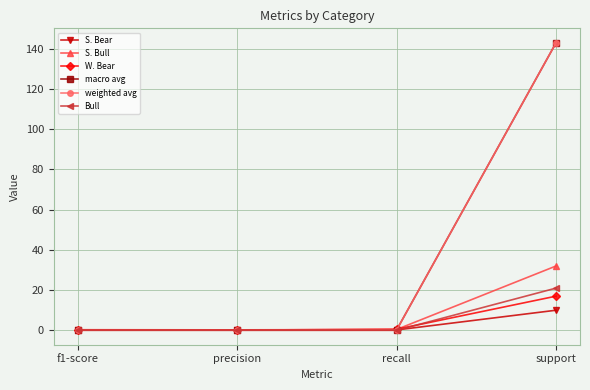

At which category is the sum across all series the highest?

support